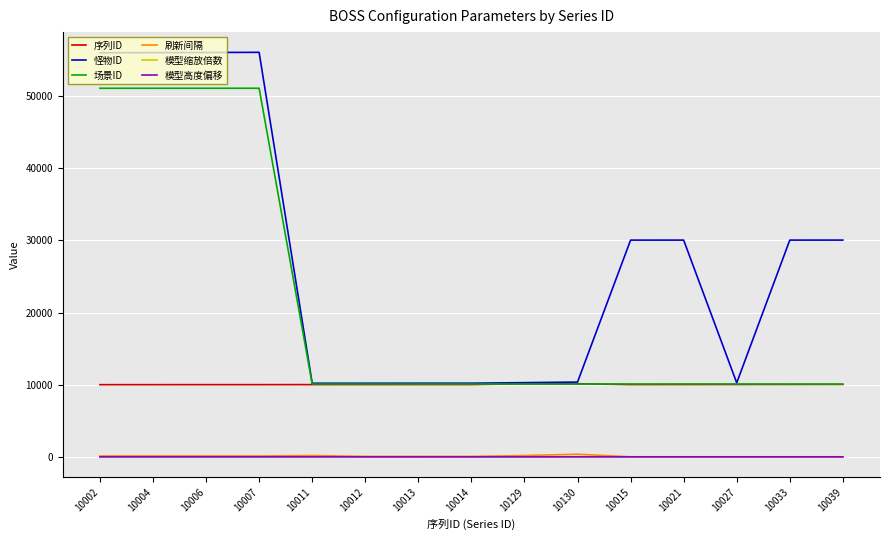

How many values in the 怪物ID series are below 30046?

7